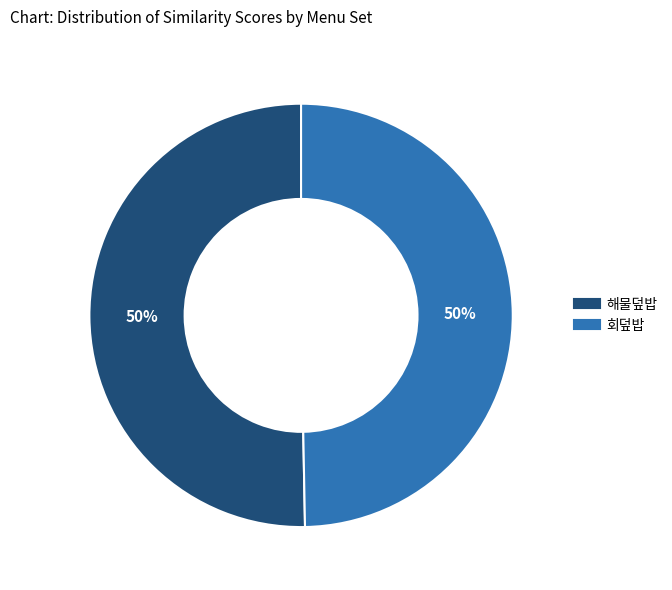

The 해물덮밥 slice represents 57% of the pie. True or false?

False